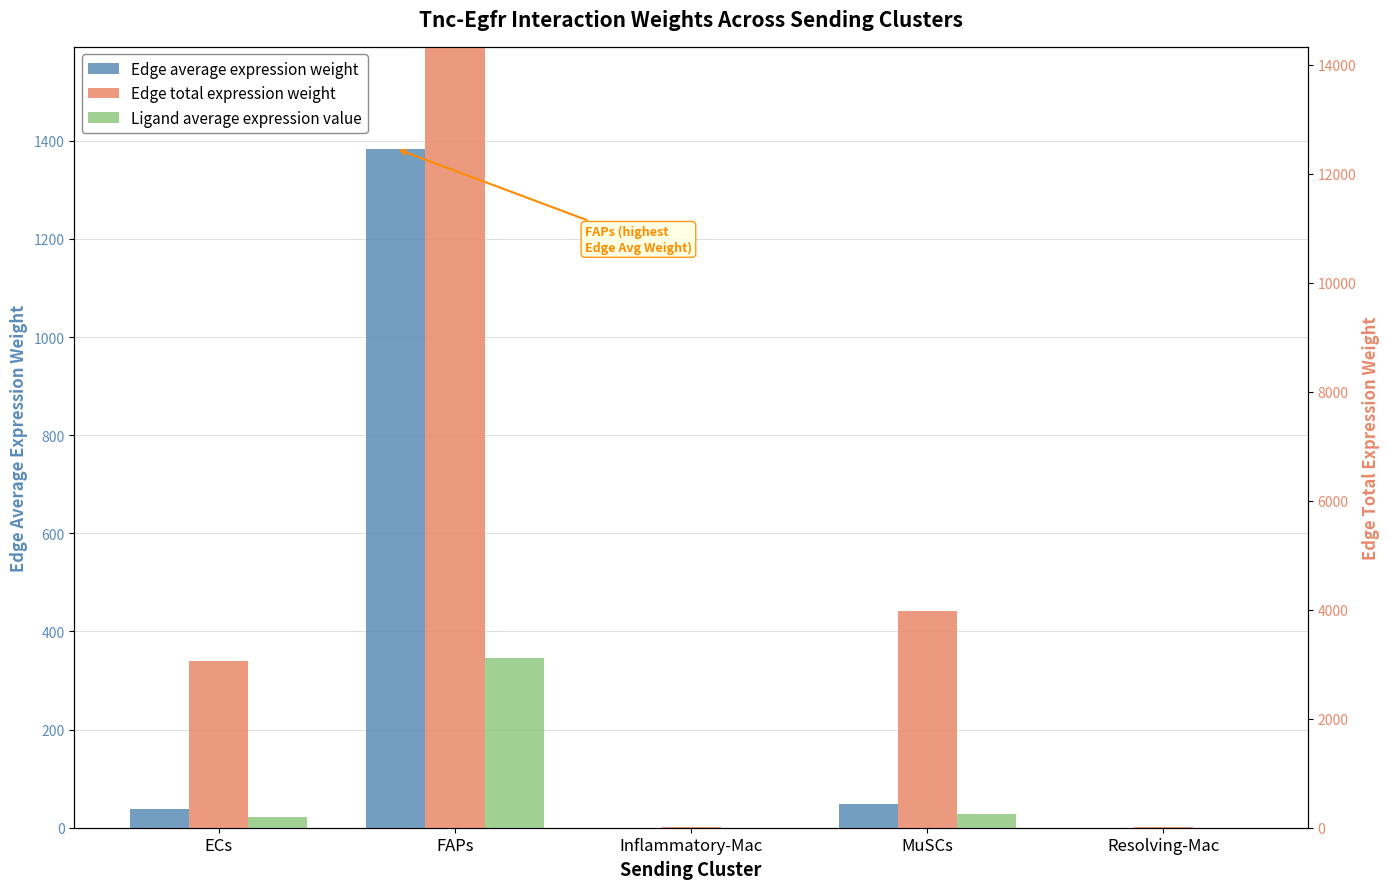

True or false: Ligand average expression value has a value of 0.3 at Resolving-Mac.

False